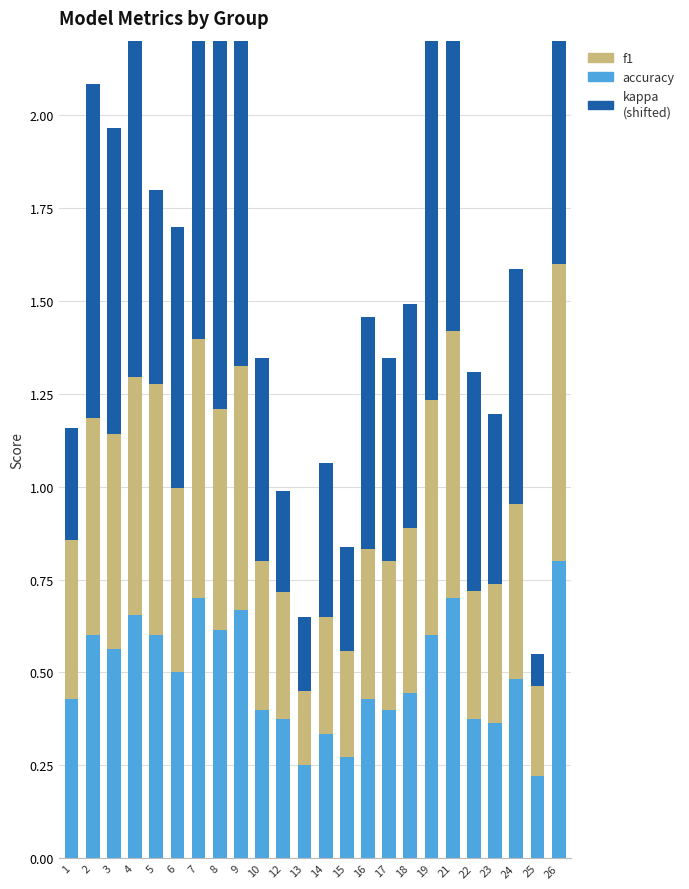

How many groups of bars are there?

24